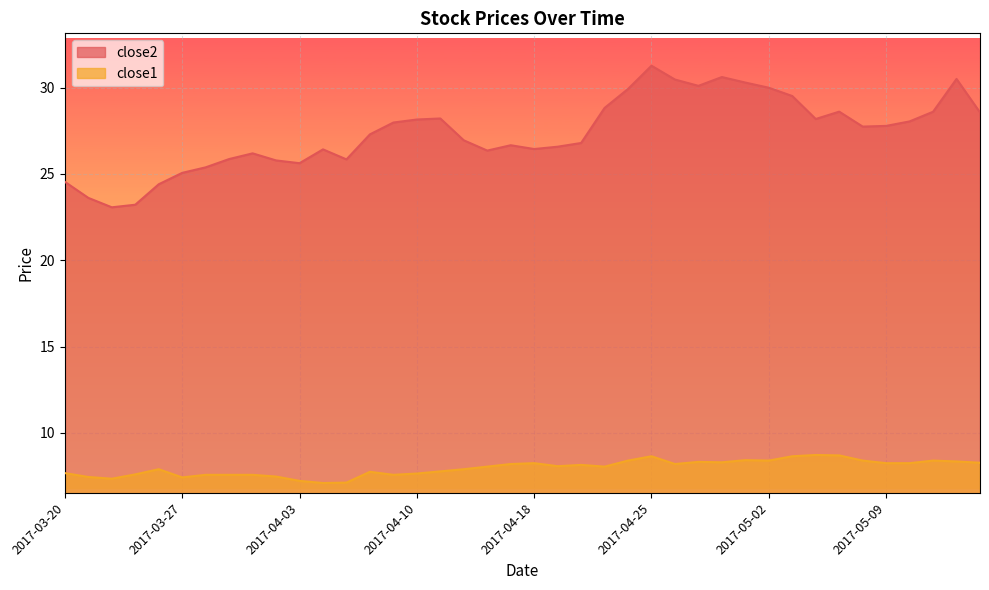

True or false: close1 and close2 cross at least once.

False